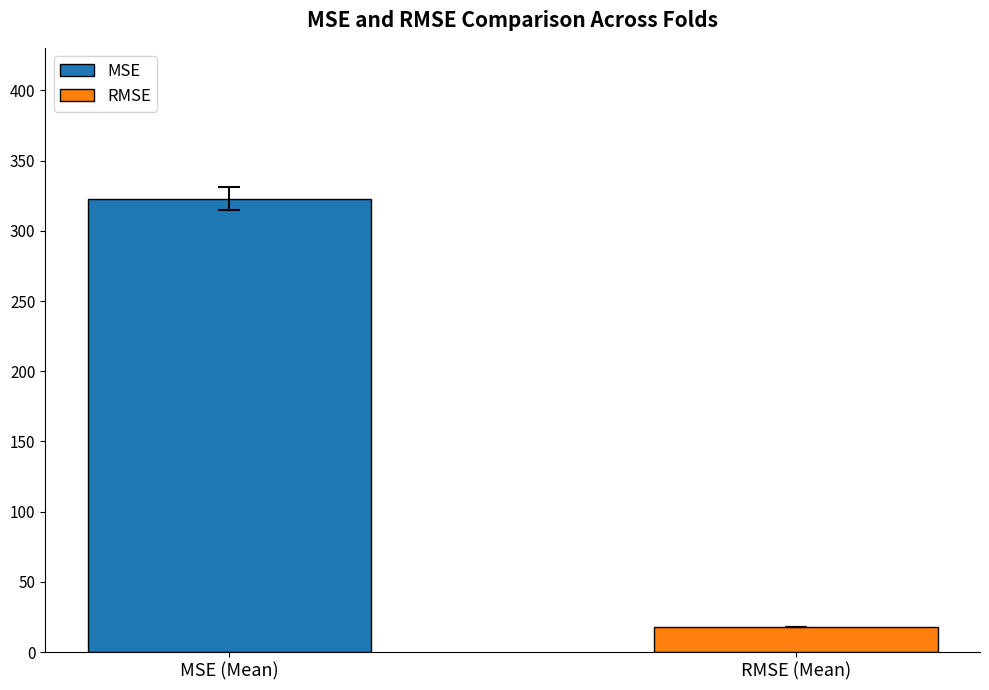

Rank the series by their maximum value, from lowest to highest.

RMSE, MSE